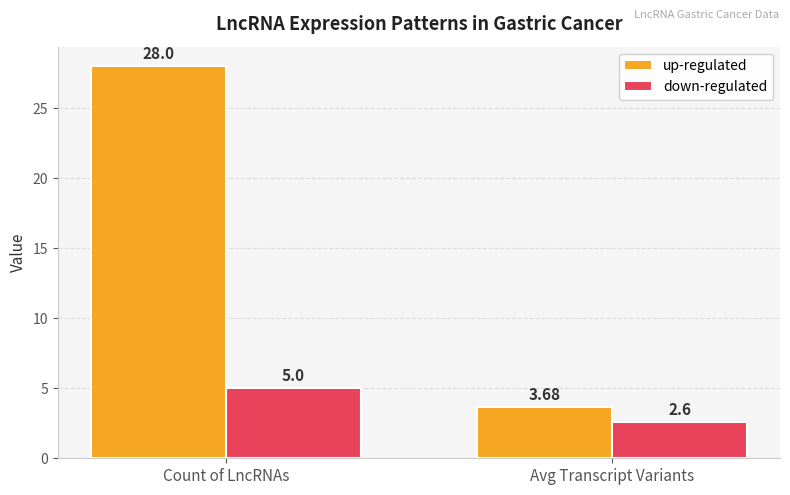

The down-regulated series shows 5.0 at Count of LncRNAs. True or false?

True